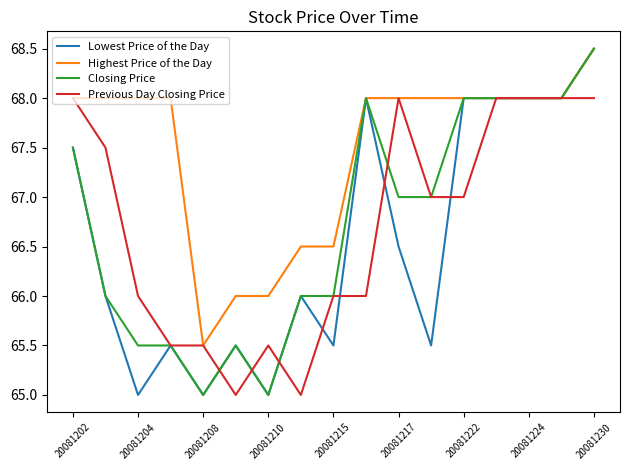

Which series has the largest total across all categories?

Highest Price of the Day